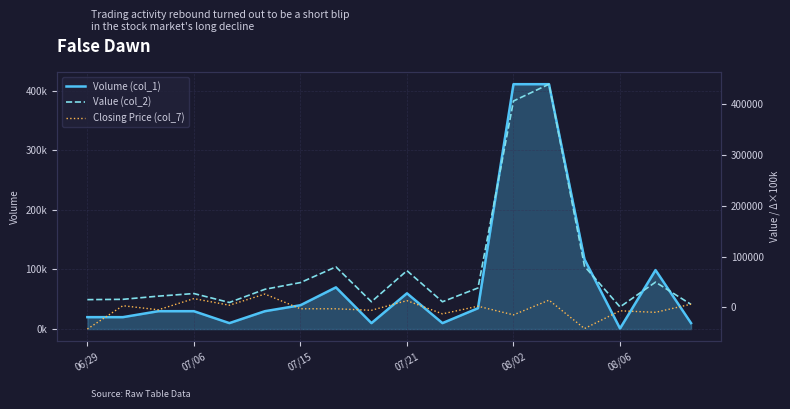

The Closing Price (col_7) series shows 4000.0 at 08/02. True or false?

True